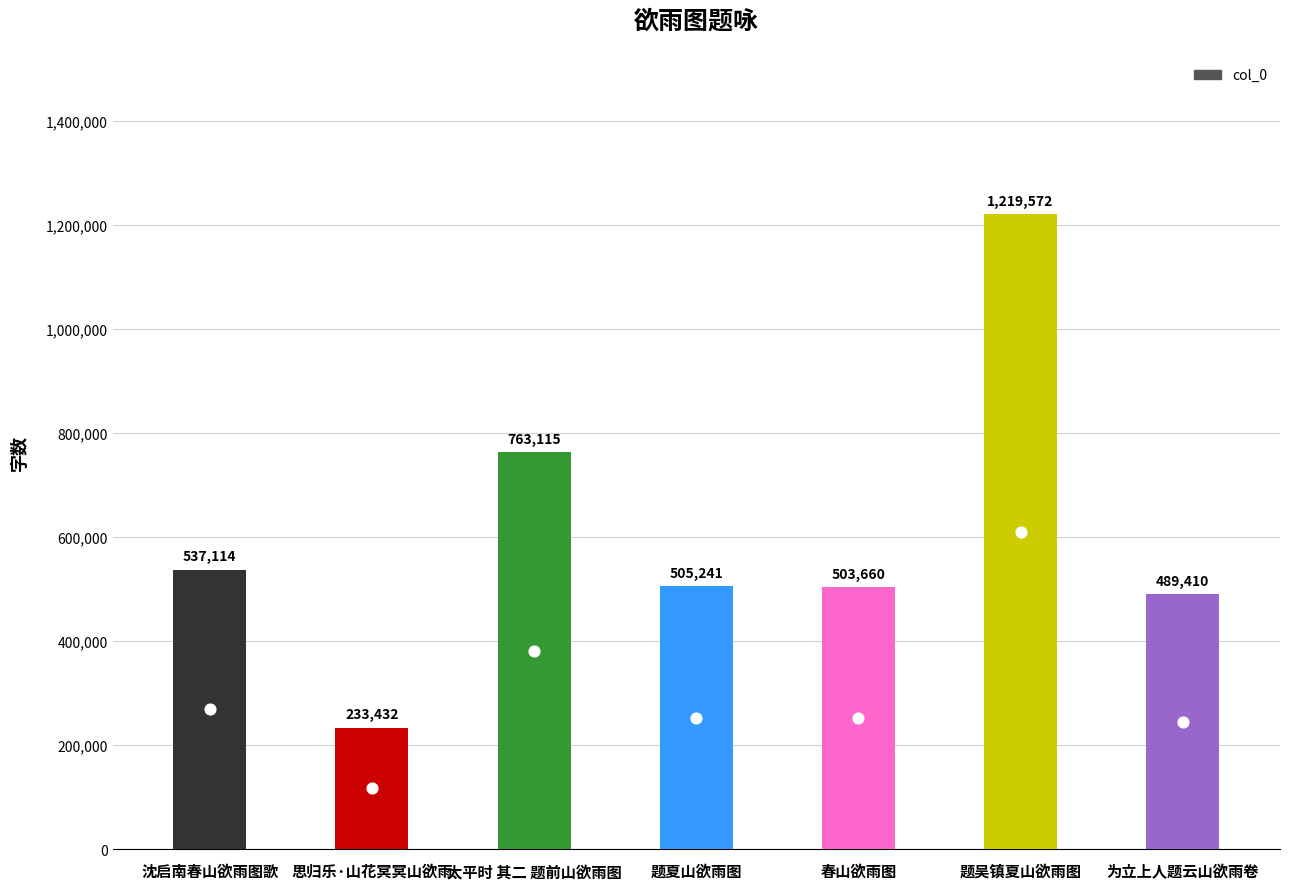

Which has a higher value, 题吴镇夏山欲雨图 or 沈启南春山欲雨图歌?

题吴镇夏山欲雨图